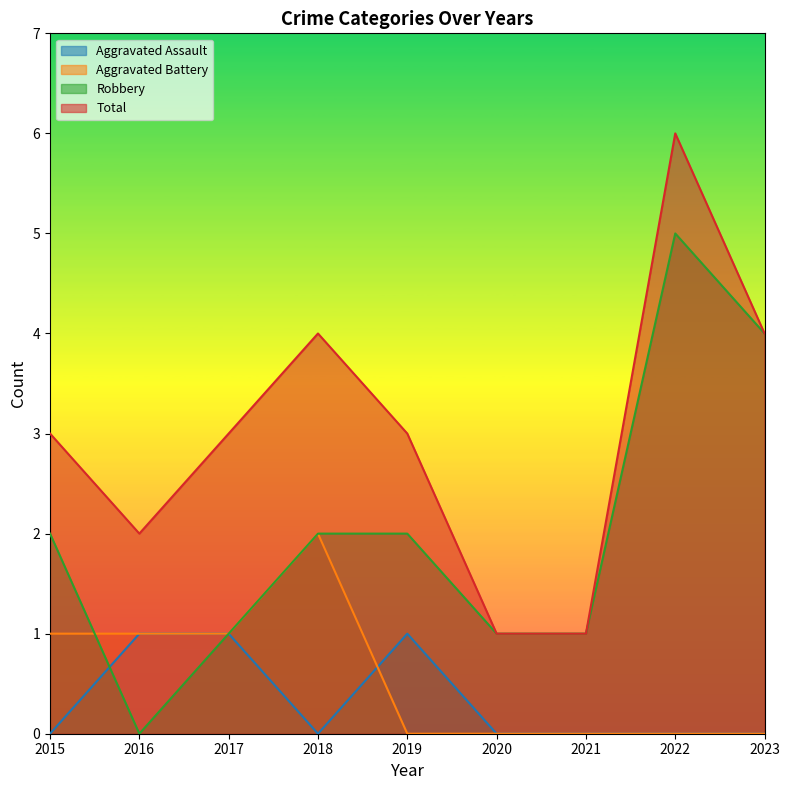

What is the average value of the Aggravated Battery series?

1